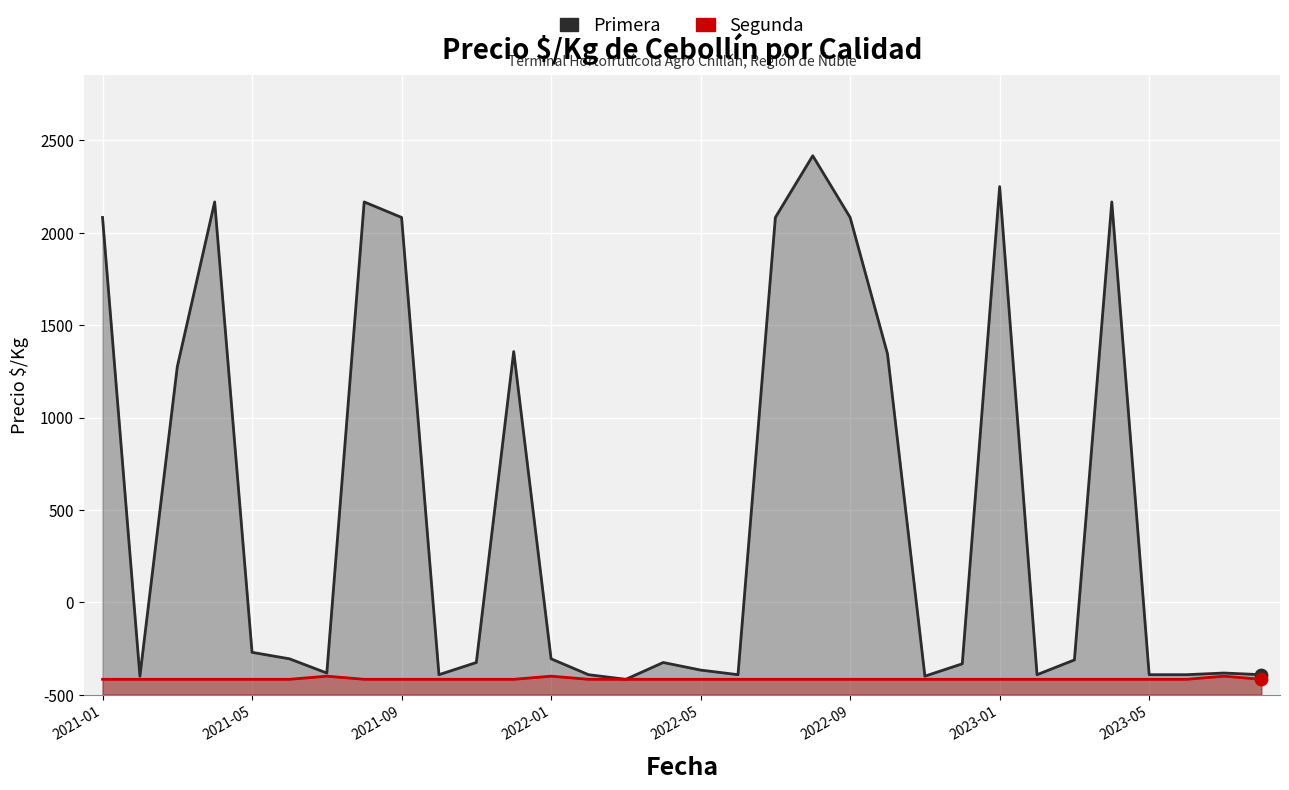

Which series has the largest total across all categories?

Primera